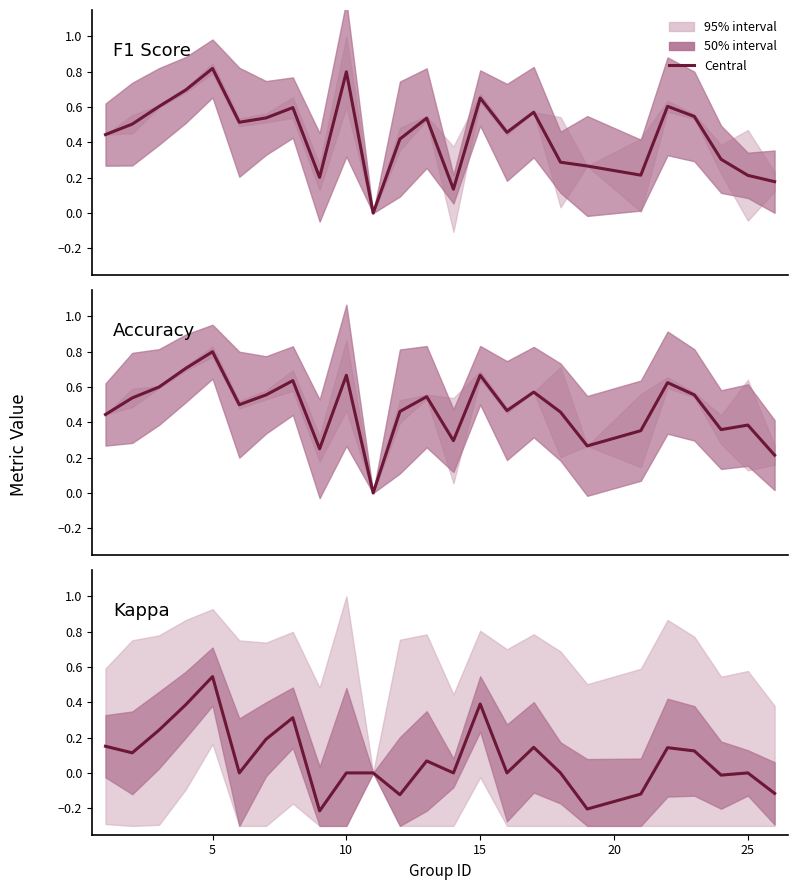

True or false: Kappa has a value of 0.4 at 15.

True